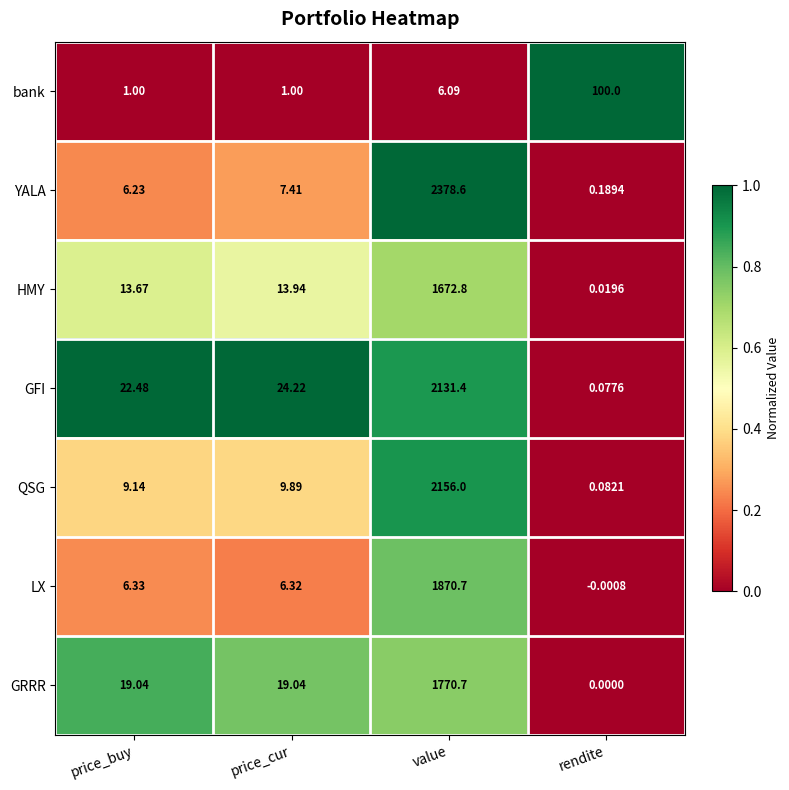

Rank the series by their maximum value, from highest to lowest.

YALA, QSG, GFI, LX, GRRR, HMY, bank